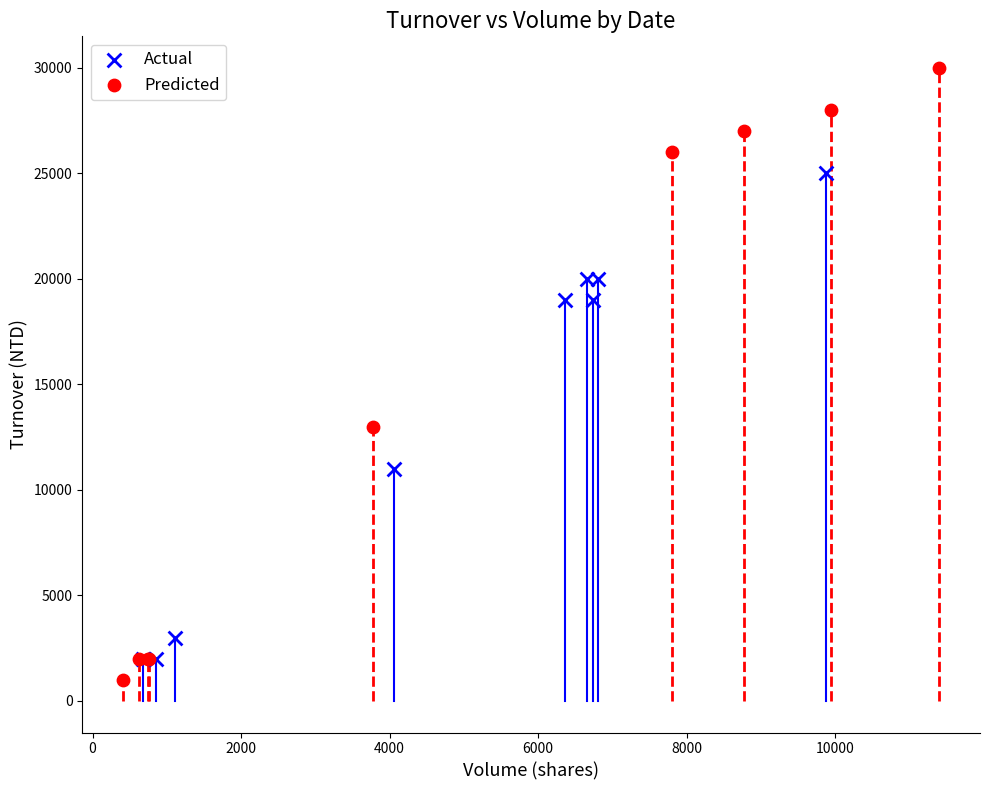

Which series has the widest spread of Y values?

Predicted